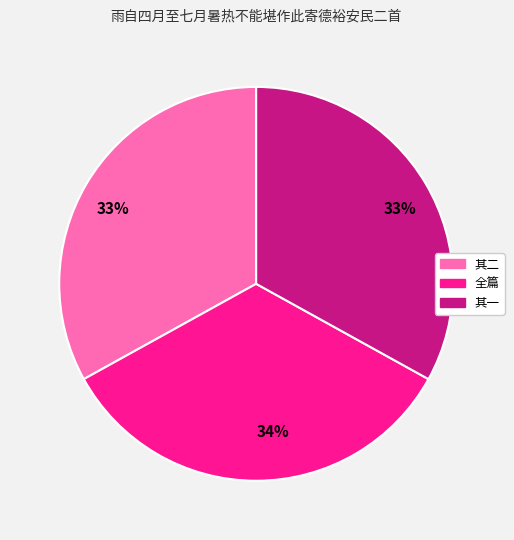

Is there any slice that represents more than half of the pie?

No